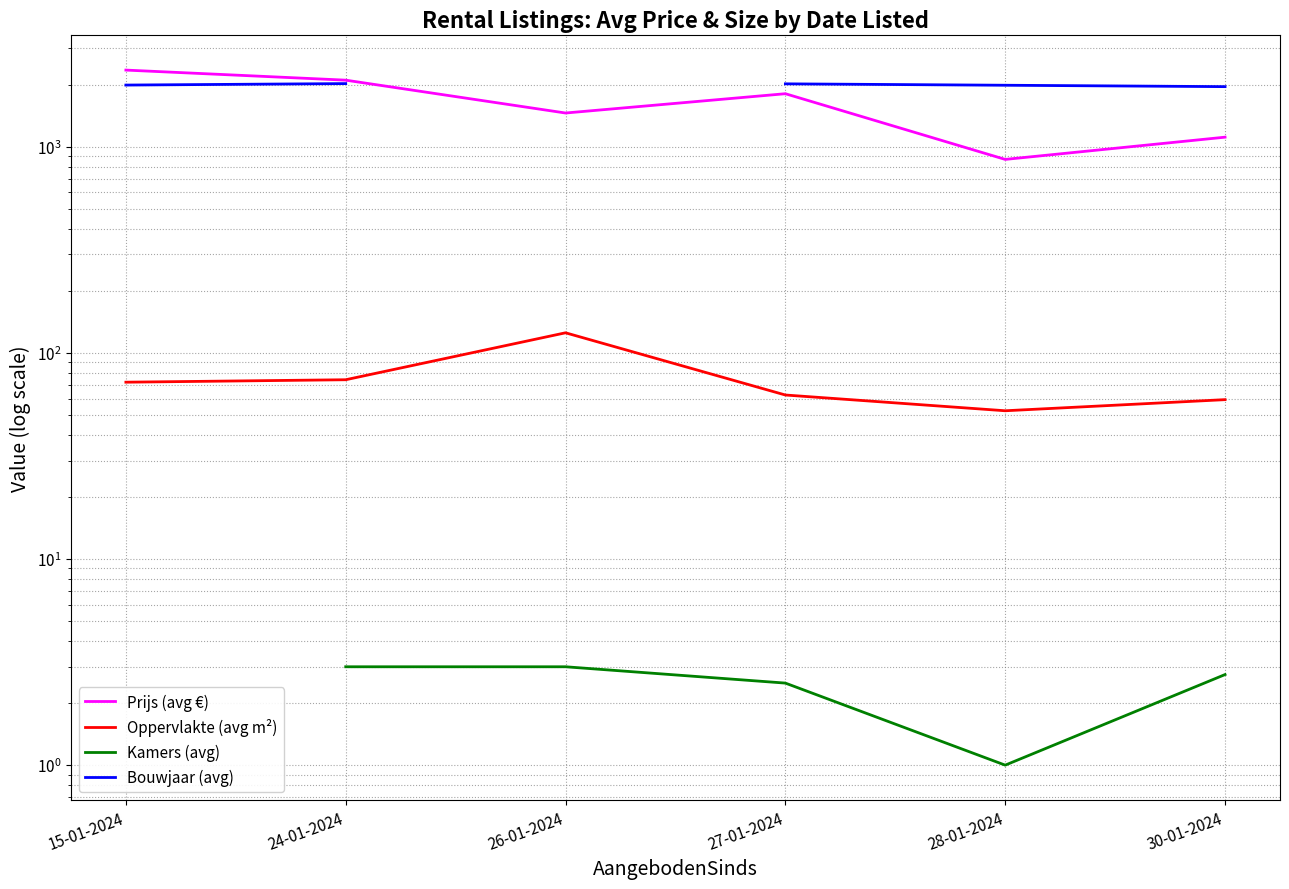

What position from the right is 15-01-2024?

6